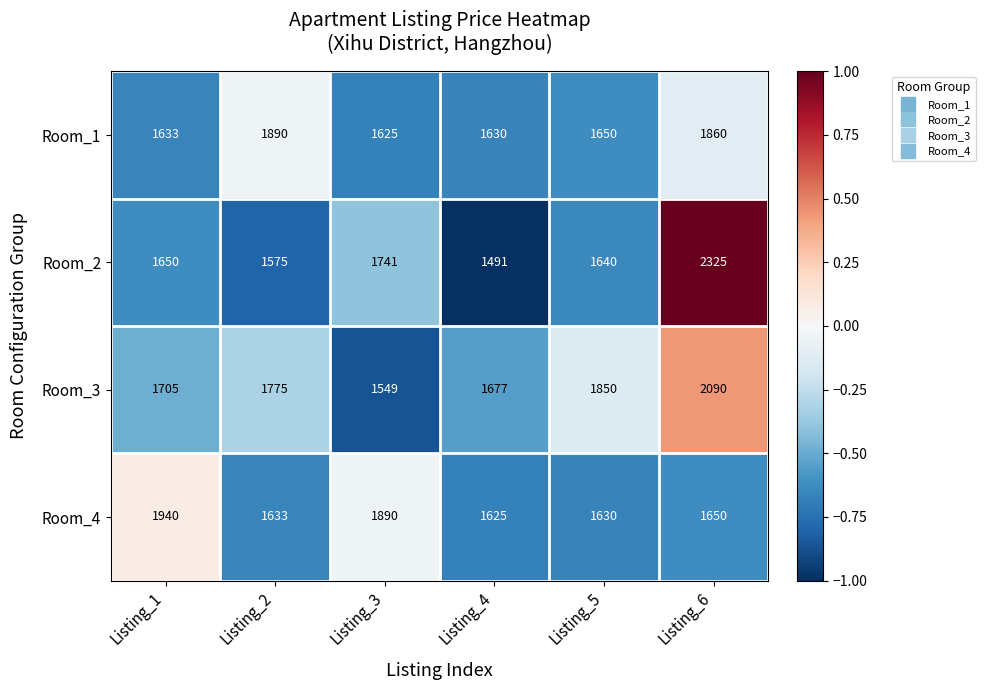

Reading right to left, transcribe all the data shown in this chart.

Room_1: Listing_6=1860	Listing_5=1650	Listing_4=1630	Listing_3=1625	Listing_2=1890	Listing_1=1633
Room_2: Listing_6=2325	Listing_5=1640	Listing_4=1491	Listing_3=1741	Listing_2=1575	Listing_1=1650
Room_3: Listing_6=2090	Listing_5=1850	Listing_4=1677	Listing_3=1549	Listing_2=1775	Listing_1=1705
Room_4: Listing_6=1650	Listing_5=1630	Listing_4=1625	Listing_3=1890	Listing_2=1633	Listing_1=1940